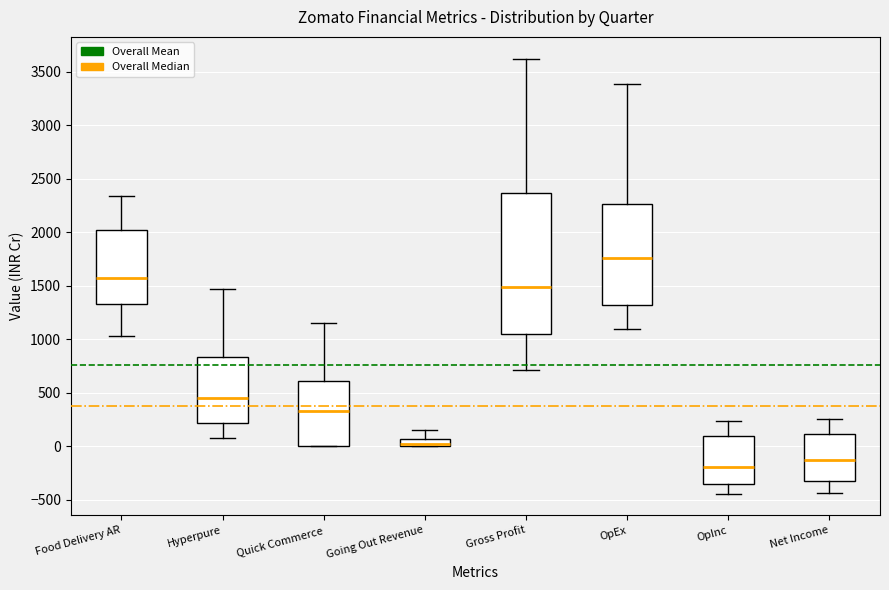

Comparing the boxes themselves (not the whiskers), which one is the tallest?

Gross Profit